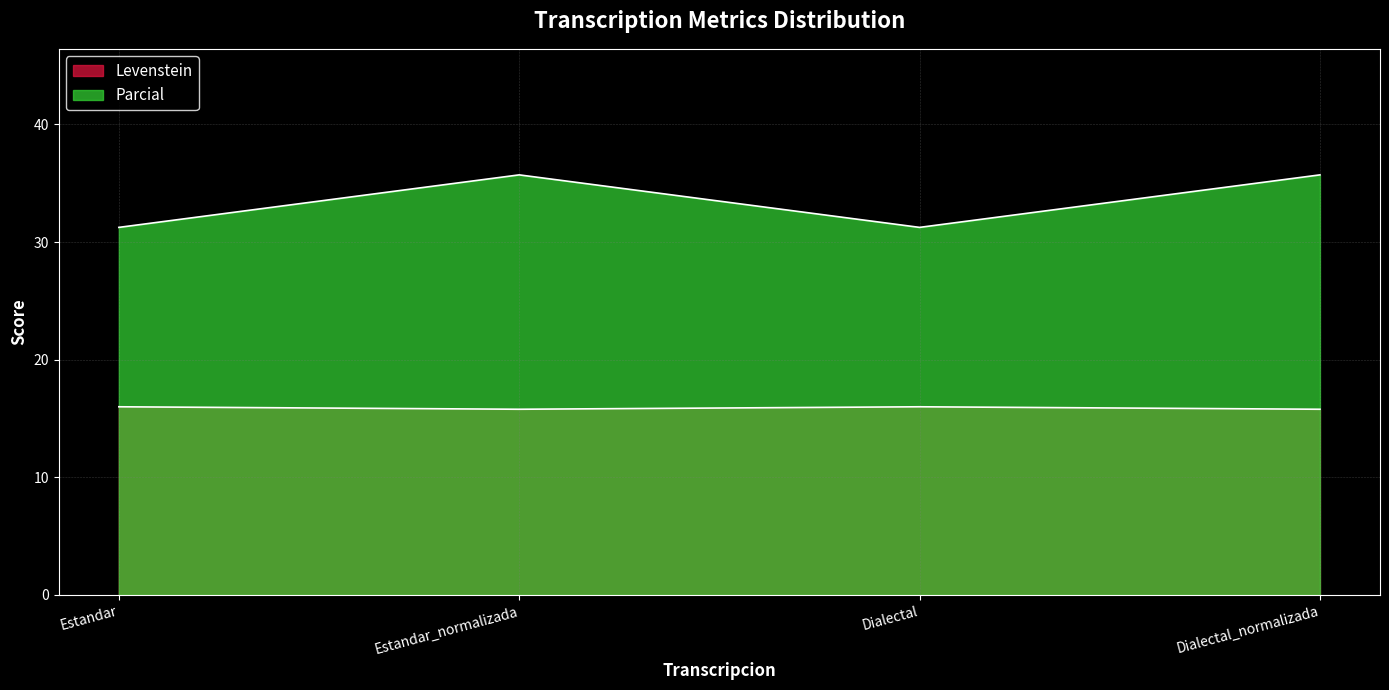

Is the value of Parcial at Estandar_normalizada greater than the value of Levenstein at Estandar_normalizada?

Yes